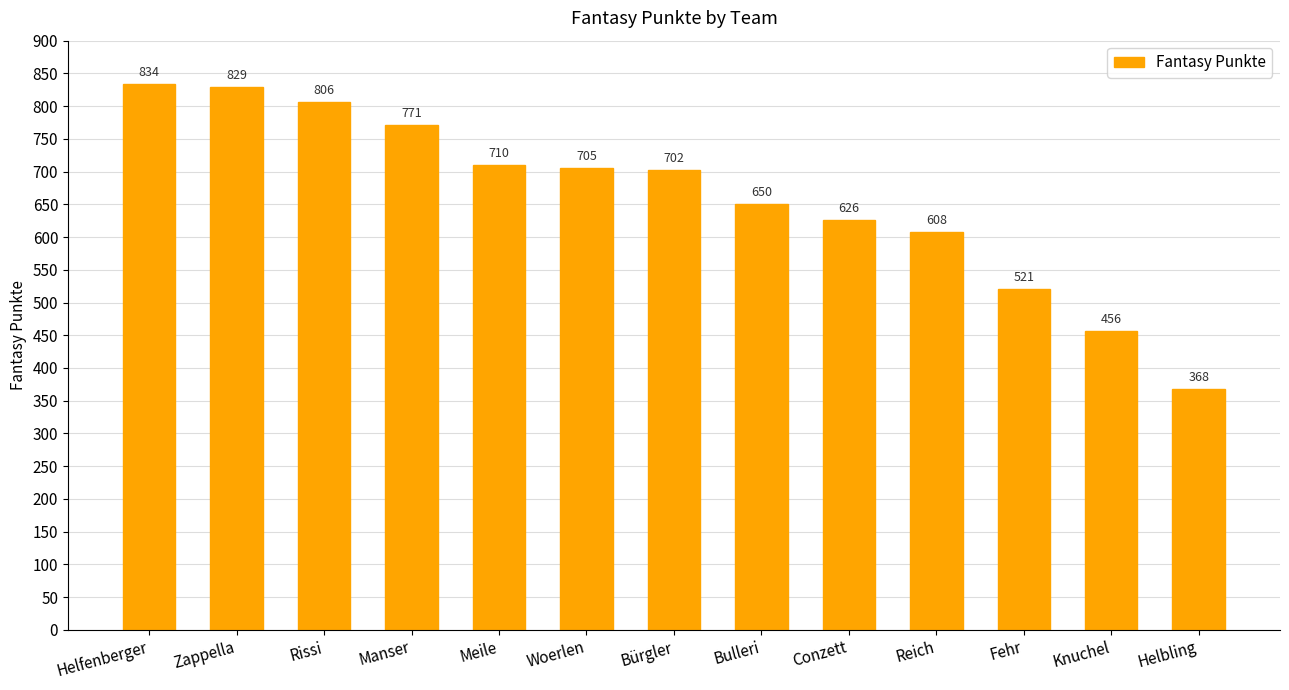

Count the number of categories in the chart.

13